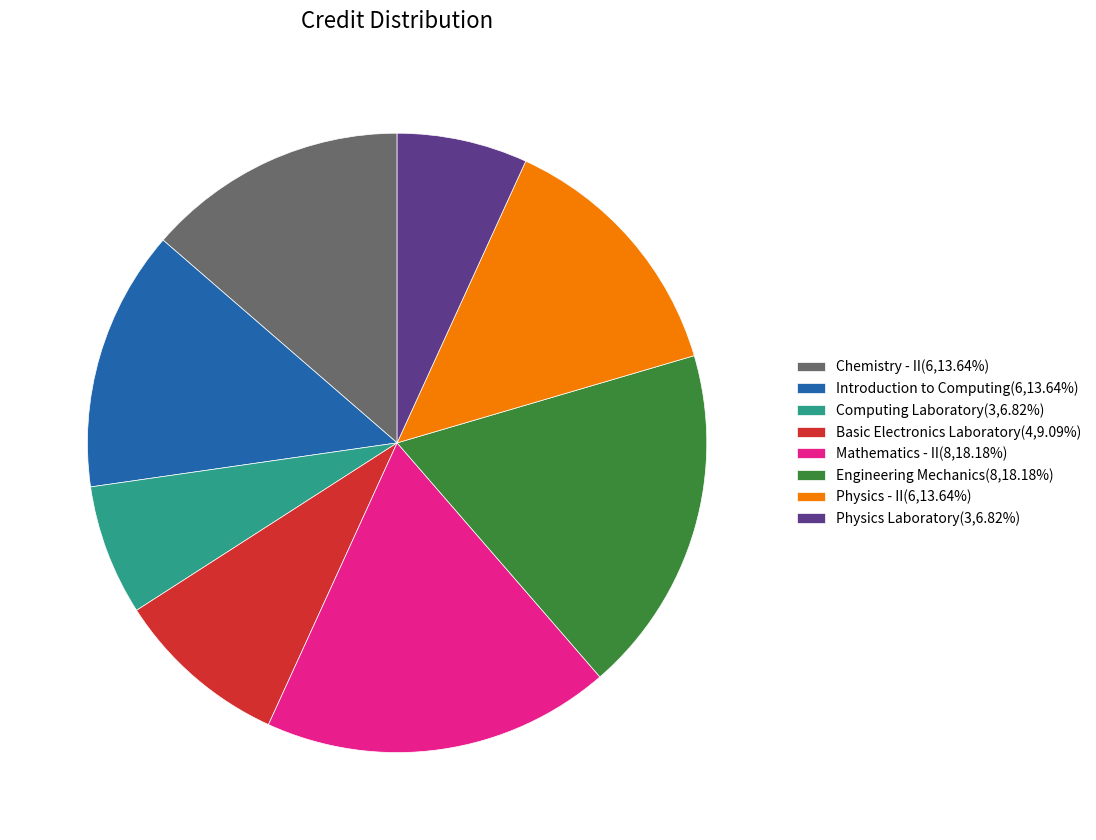

Do Introduction to Computing(6,13.64%) and Physics - II(6,13.64%) together represent more than half of the pie?

No